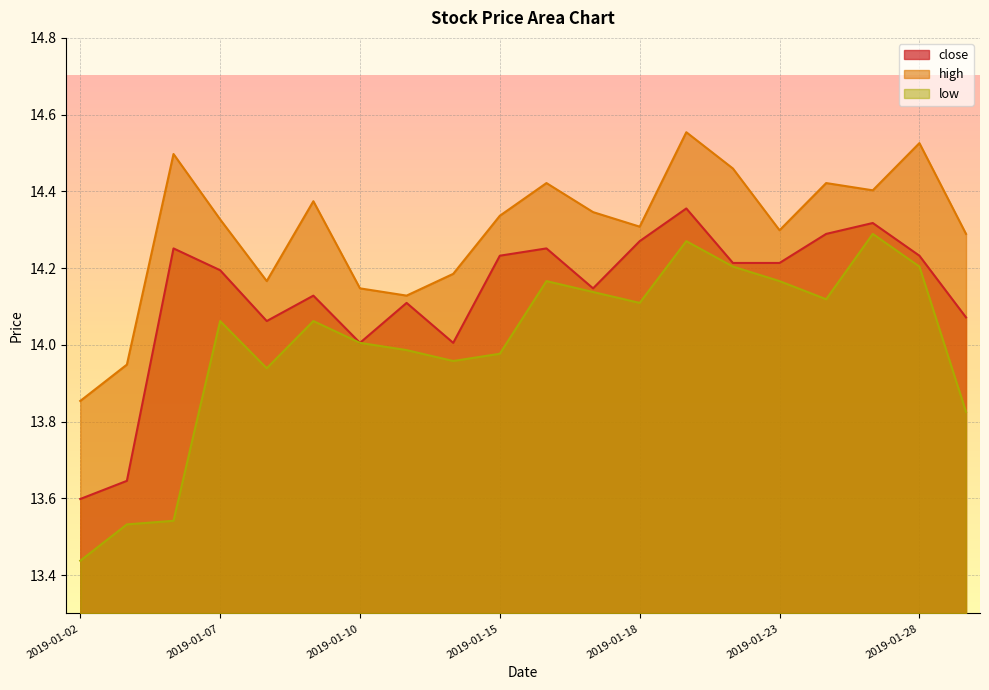

Which category has the lowest value in the close series?

2019-01-02